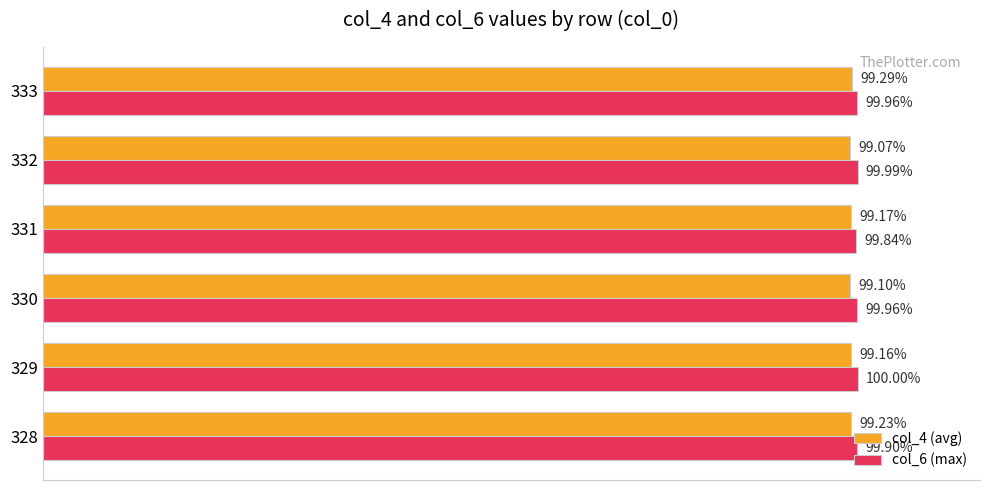

Which series has the largest total across all categories?

col_6 (max)